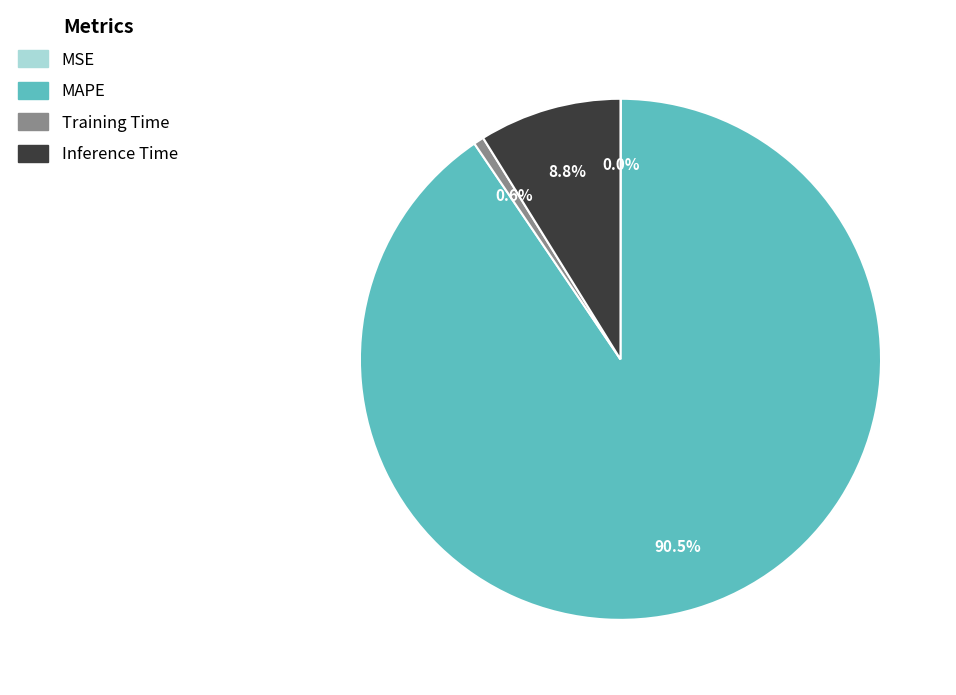

To the nearest percent, what portion does Training Time represent?

1%